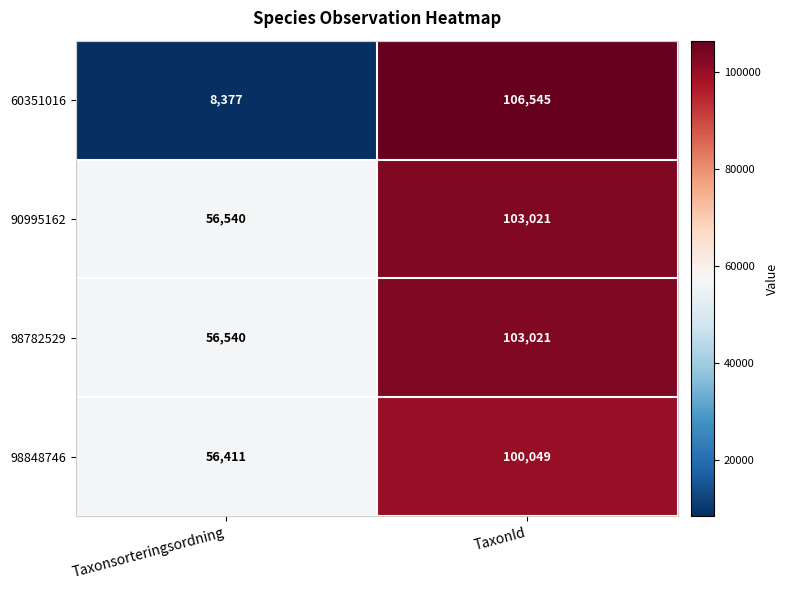

Which series has the largest range (max minus min)?

60351016